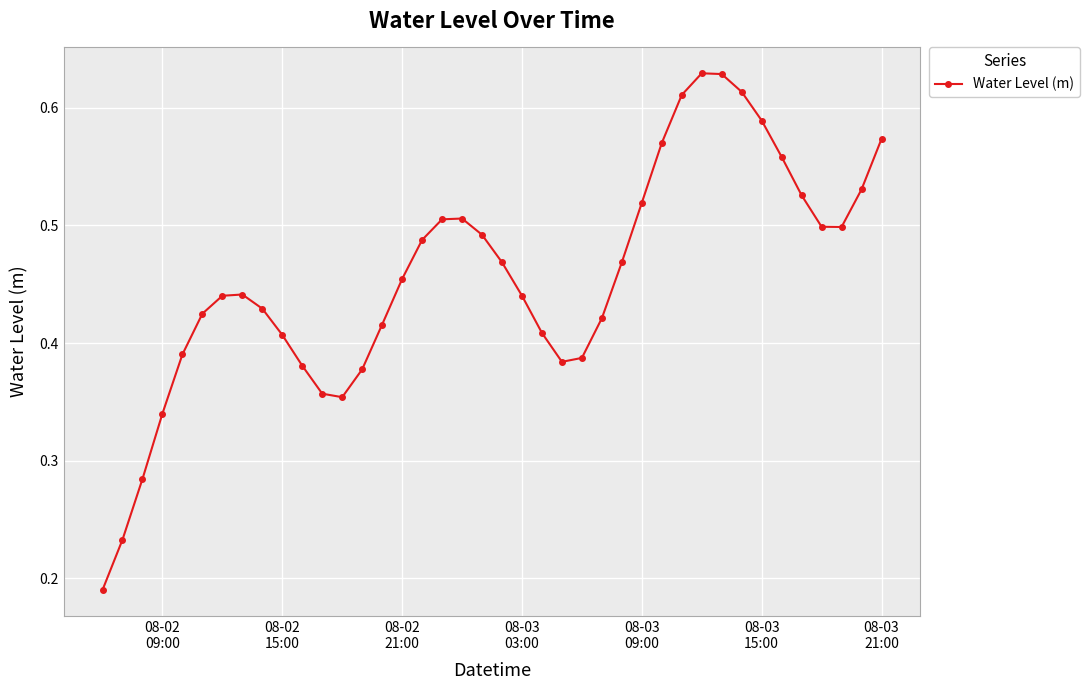

What is the sum of all values?

18.2